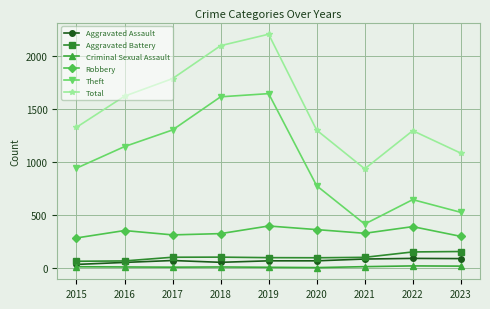

How many lines are shown in the chart?

6